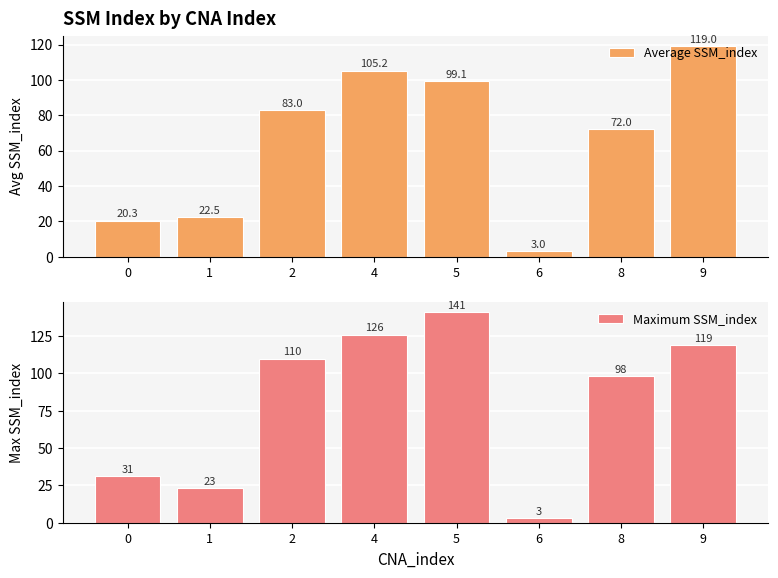

What is the average value of the Maximum SSM_index series?

81